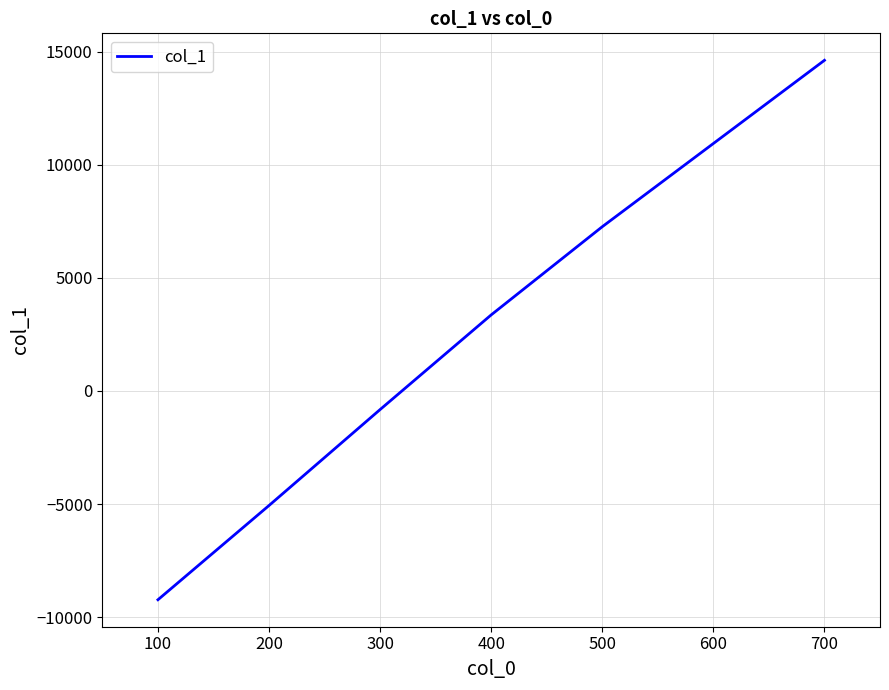

True or false: there are more than 2 points higher than both neighbors.

False